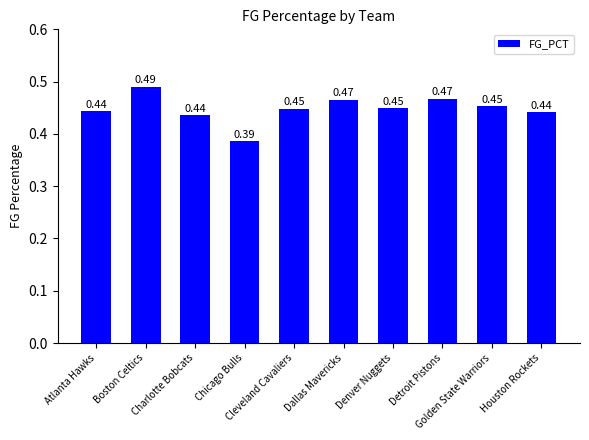

What is the sum of all values?

4.5